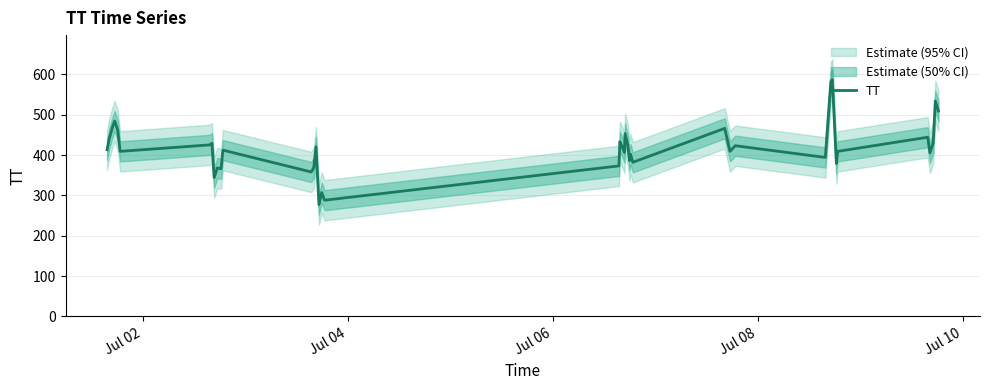

What is the maximum value for TT?

587